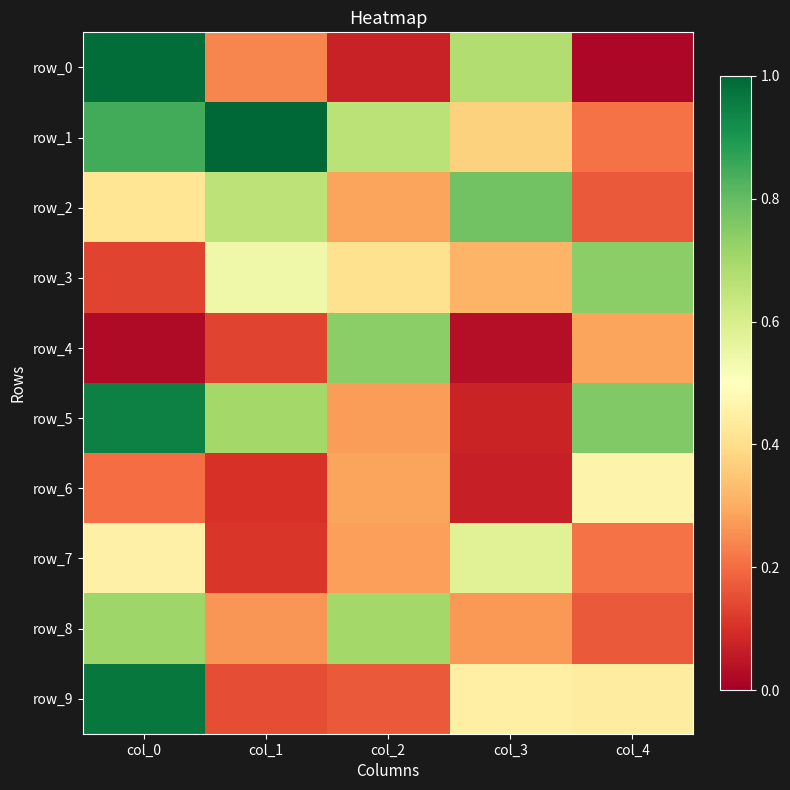

What is the difference between the maximum and minimum values in the row_7 series?

0.5